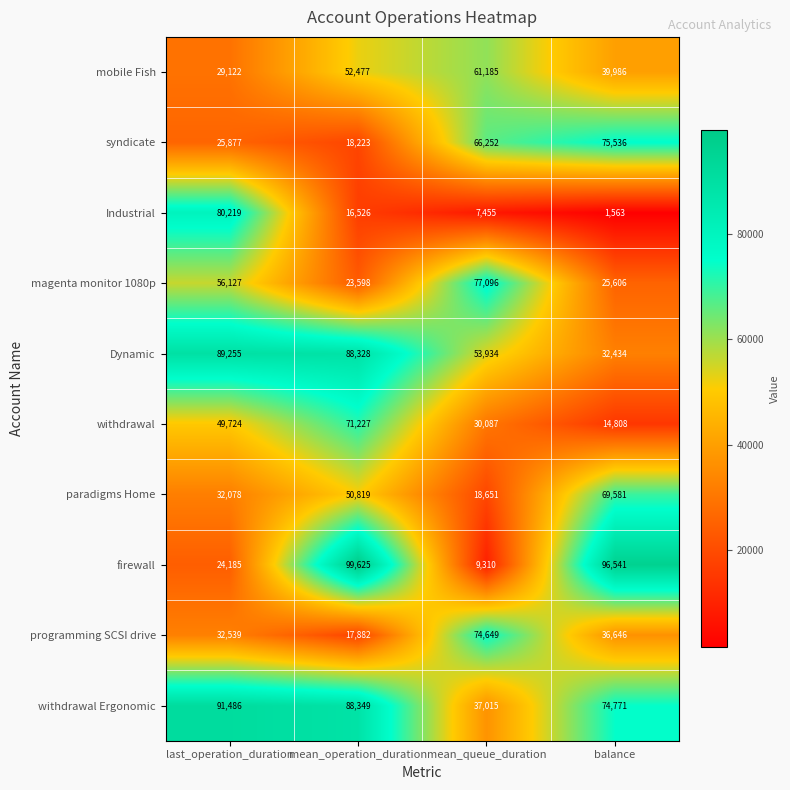

List the series in order of their peak value, highest first.

firewall, withdrawal Ergonomic, Dynamic, Industrial, magenta monitor 1080p, syndicate, programming SCSI drive, withdrawal, paradigms Home, mobile Fish